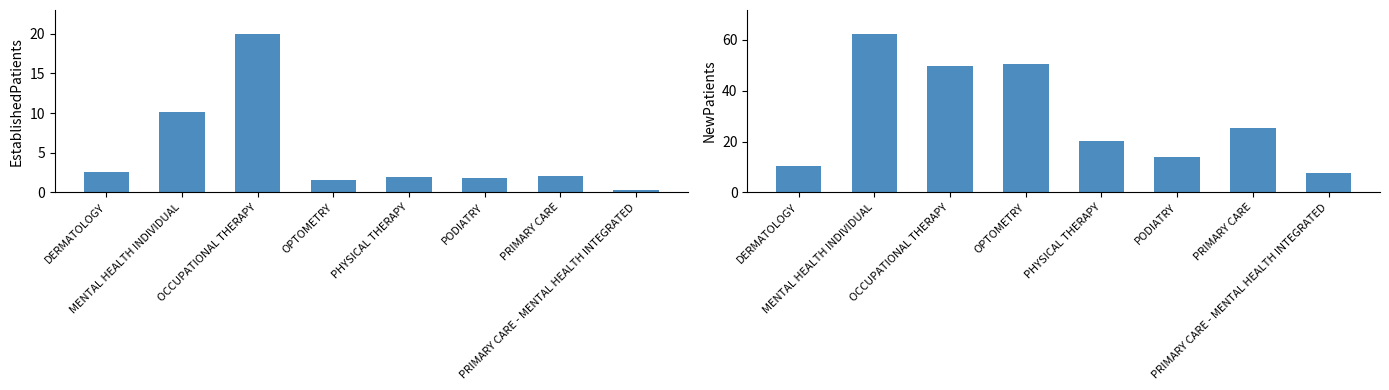

How many values in the EstablishedPatients series exceed 2?

4